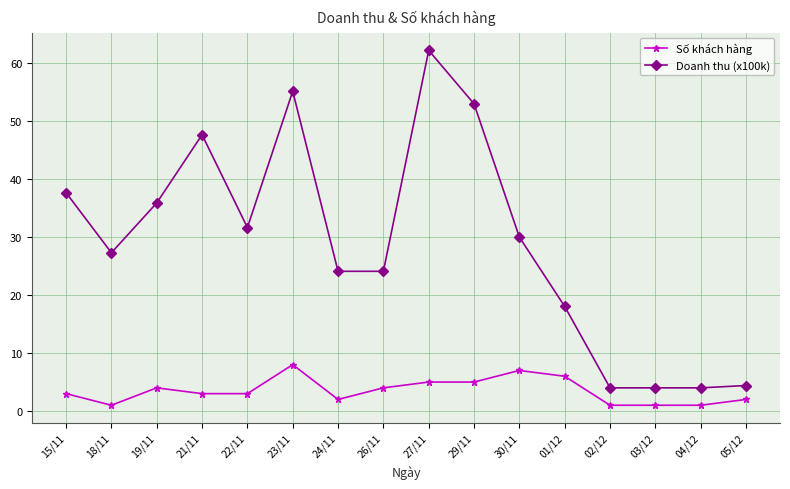

What is the total value across all series at 01/12?

24.0